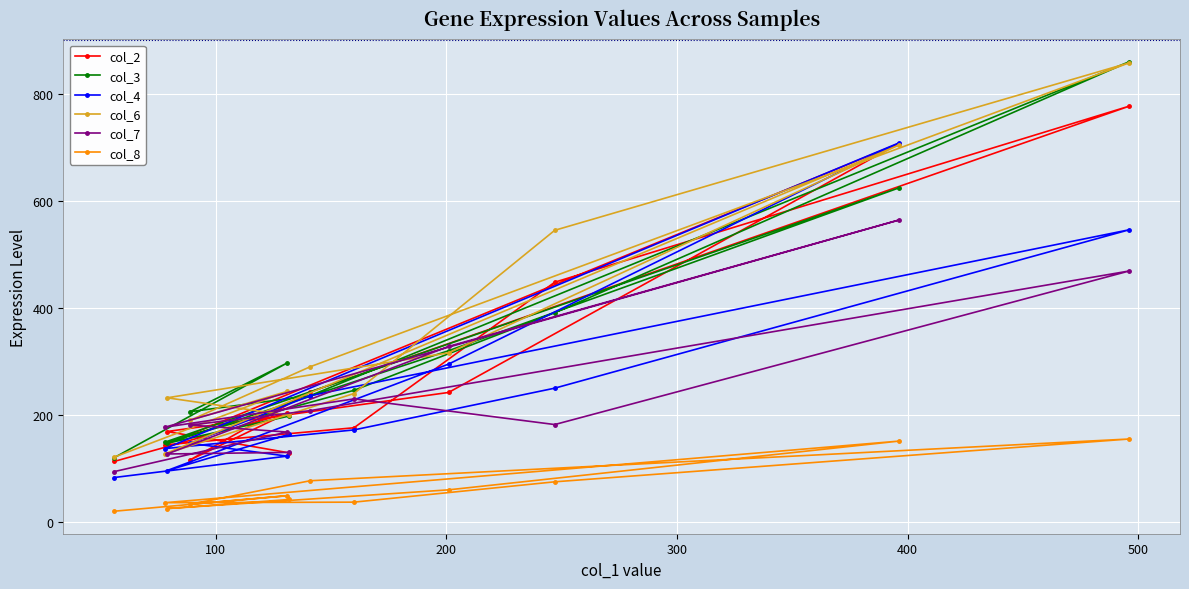

Which series has the largest range (max minus min)?

col_3